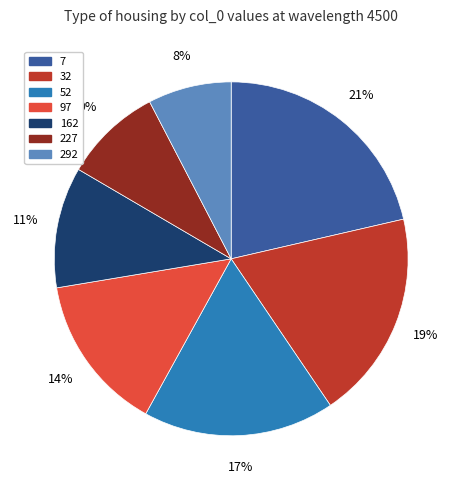

To the nearest percent, what portion does 52 represent?

17%